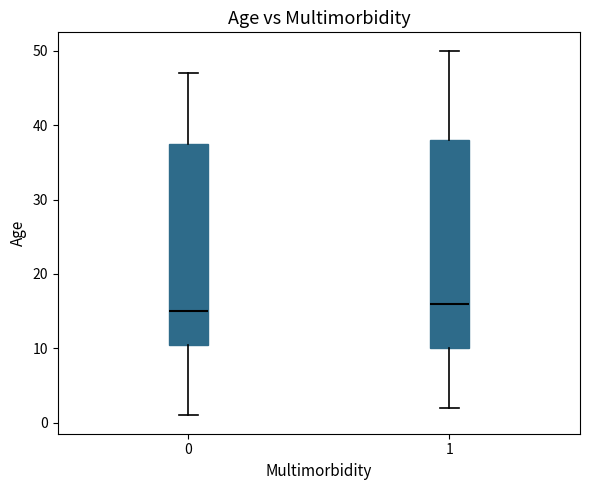

Which box's median line is the lowest?

0